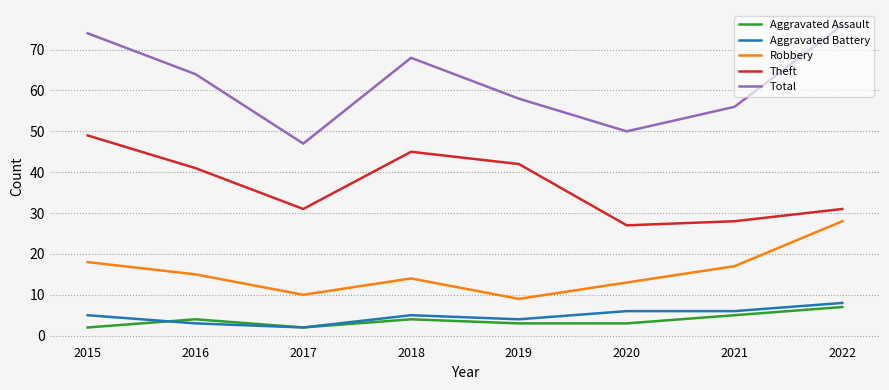

Is the value of Aggravated Assault at 2020 greater than the value of Total at 2022?

No